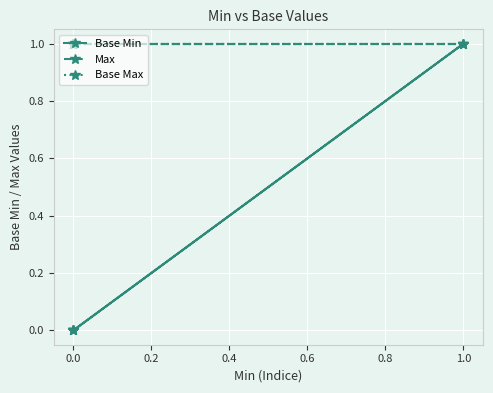

What is the maximum value shown in the chart?

1